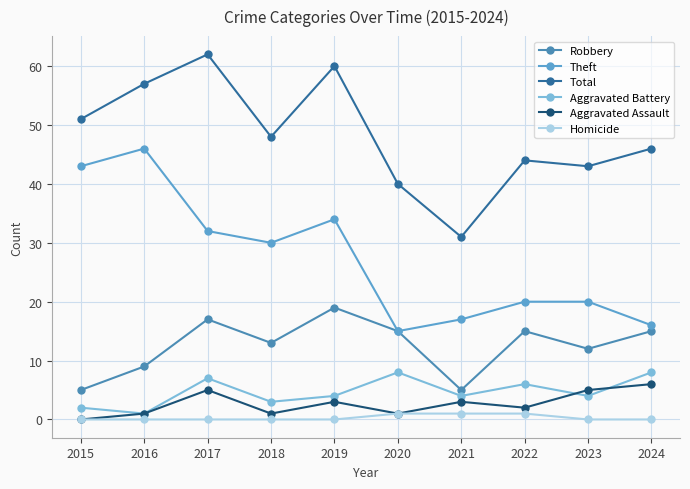

True or false: Total has more than 0 interior local peaks.

True